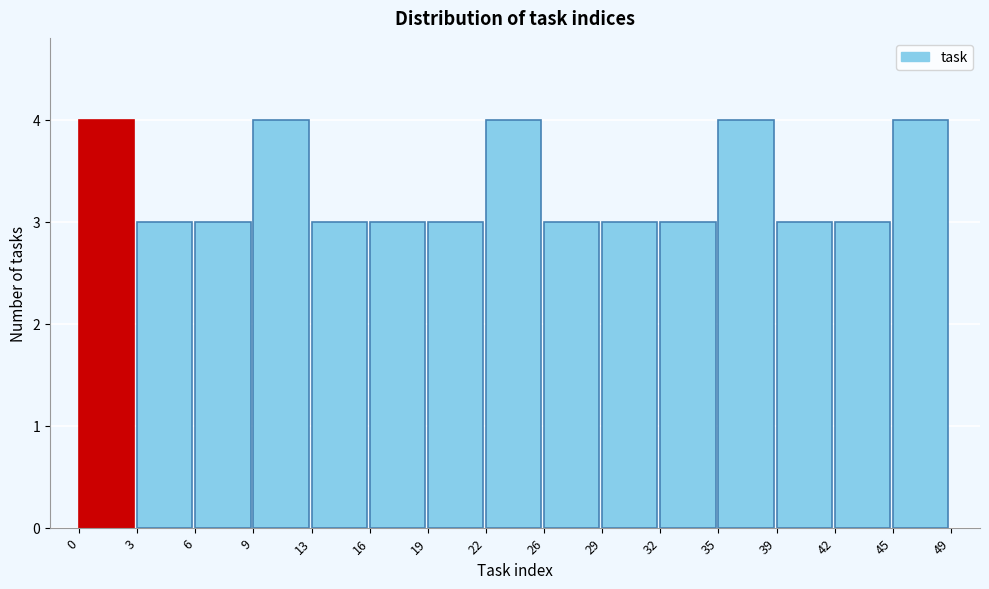

Reading left to right, list all the values displayed in this chart.

4	3	3	4	3	3	3	4	3	3	3	4	3	3	4